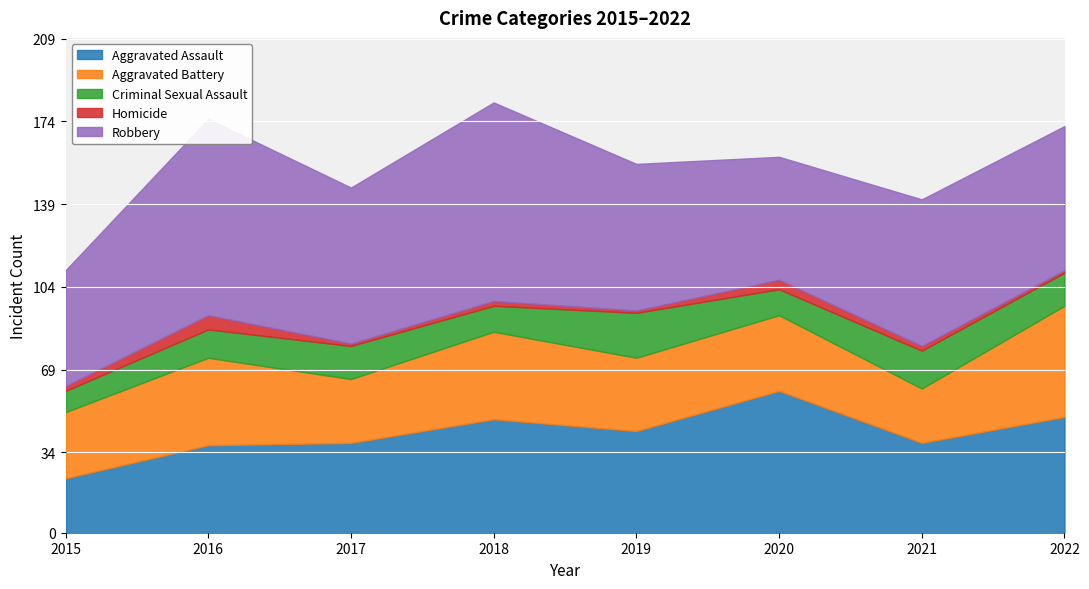

Which series has the largest total across all categories?

Robbery